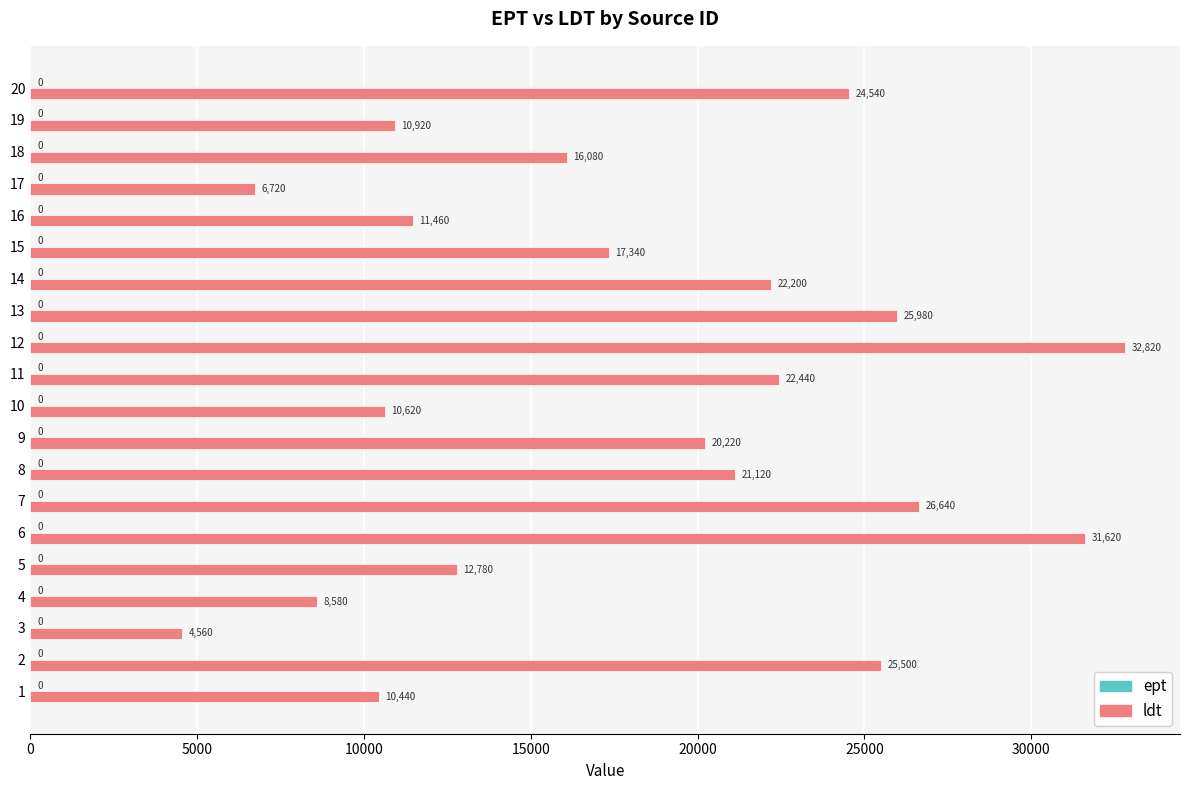

What is the ratio of the value at 20 to the value at 12?

0.7